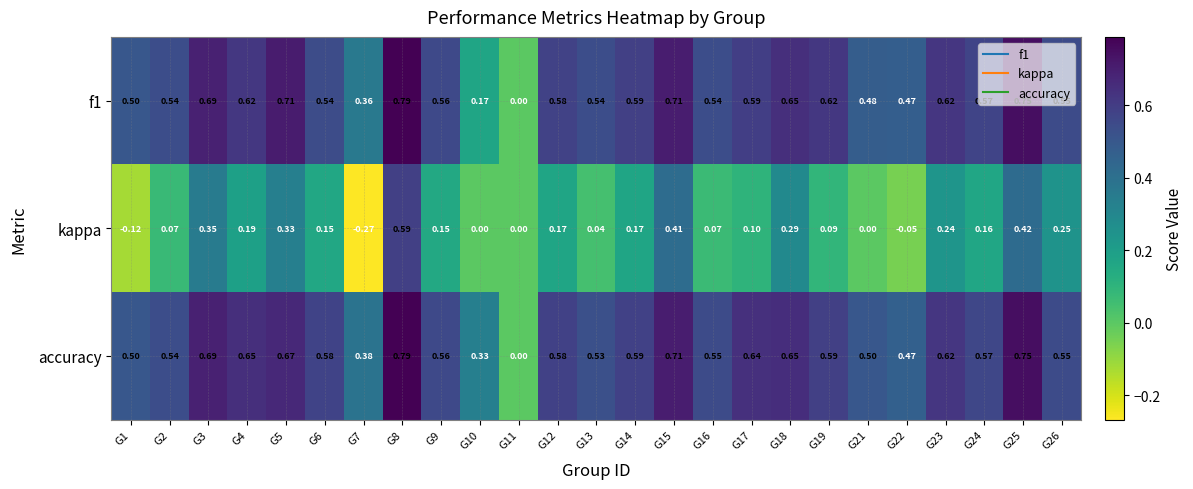

Which series has the largest range (max minus min)?

kappa